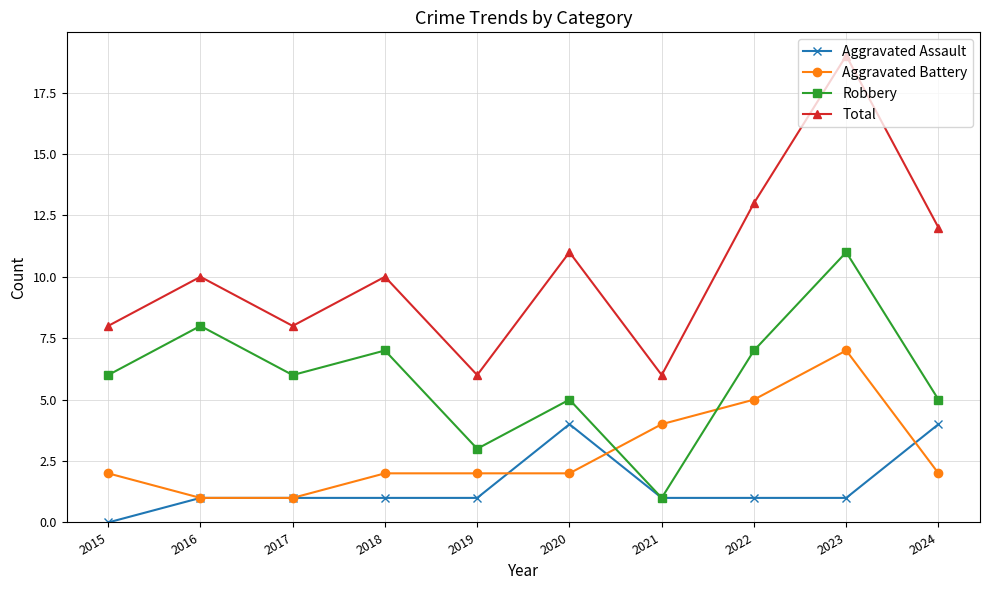

List the series in order of their peak value, lowest first.

Aggravated Assault, Aggravated Battery, Robbery, Total